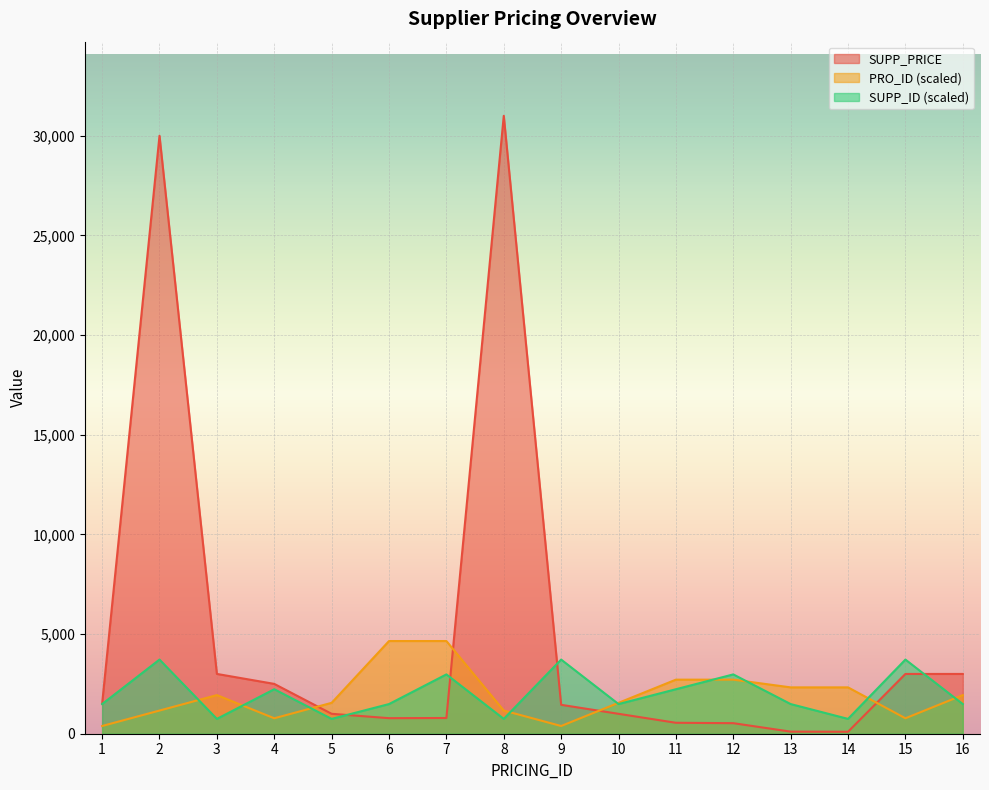

What are all the series names shown in the legend?

SUPP_PRICE, PRO_ID (scaled), SUPP_ID (scaled)